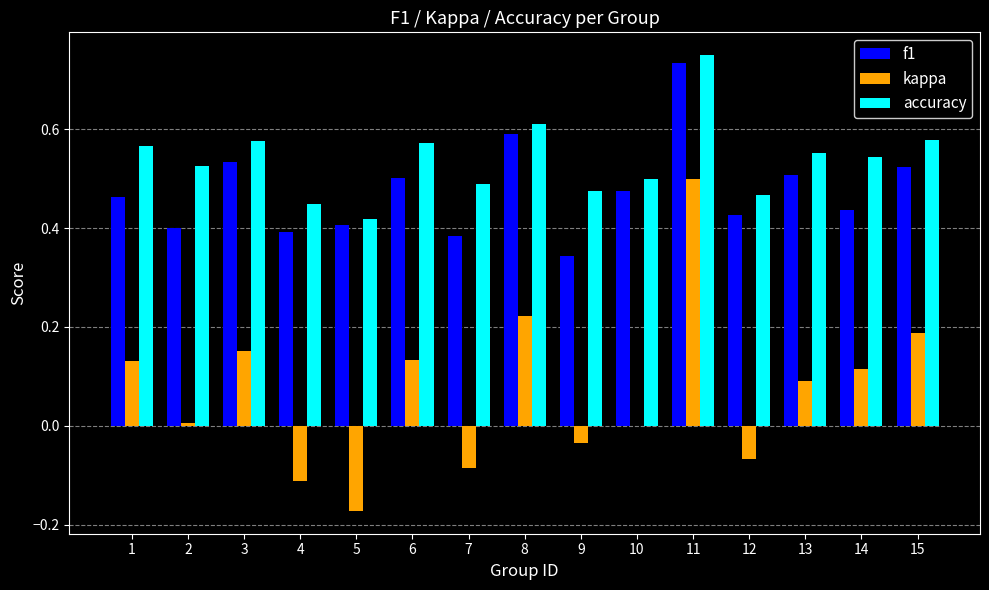

The value of f1 at 13 is 0.9. True or false?

False